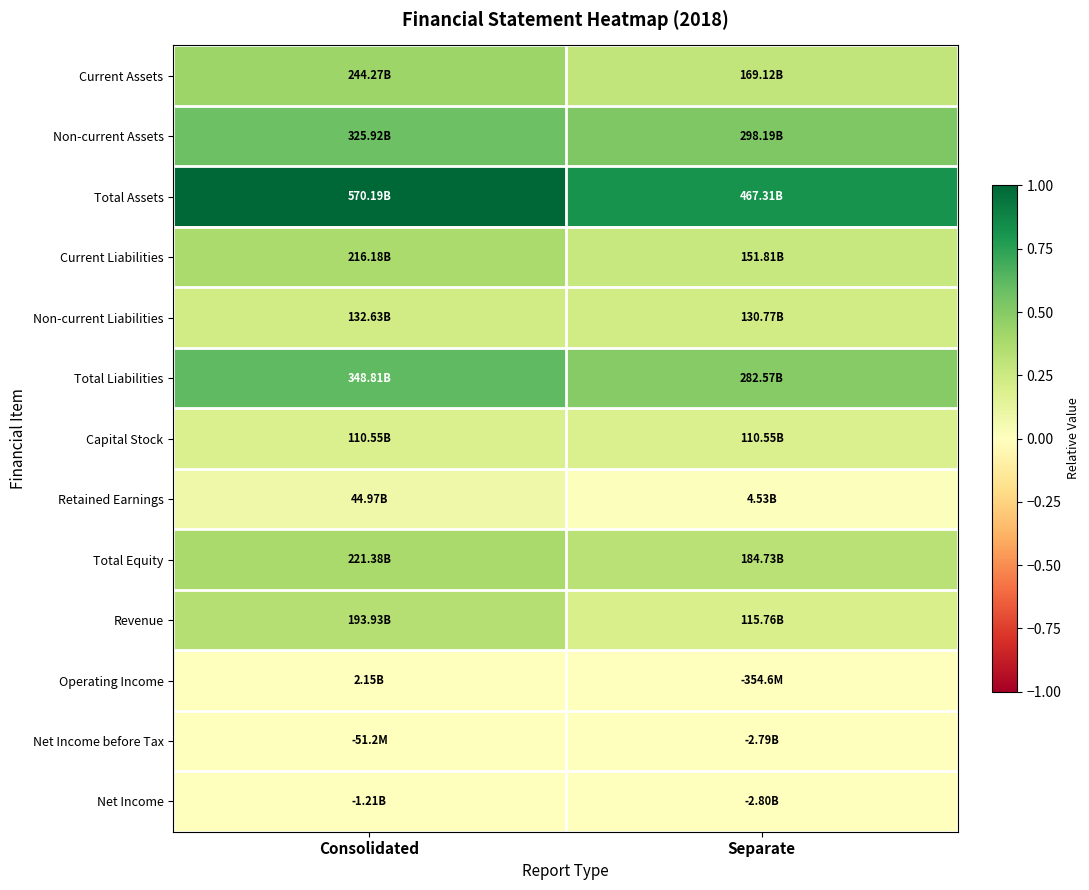

Rank the series by their maximum value, from highest to lowest.

Total Assets, Total Liabilities, Non-current Assets, Current Assets, Total Equity, Current Liabilities, Revenue, Non-current Liabilities, Capital Stock, Retained Earnings, Operating Income, Net Income before Tax, Net Income